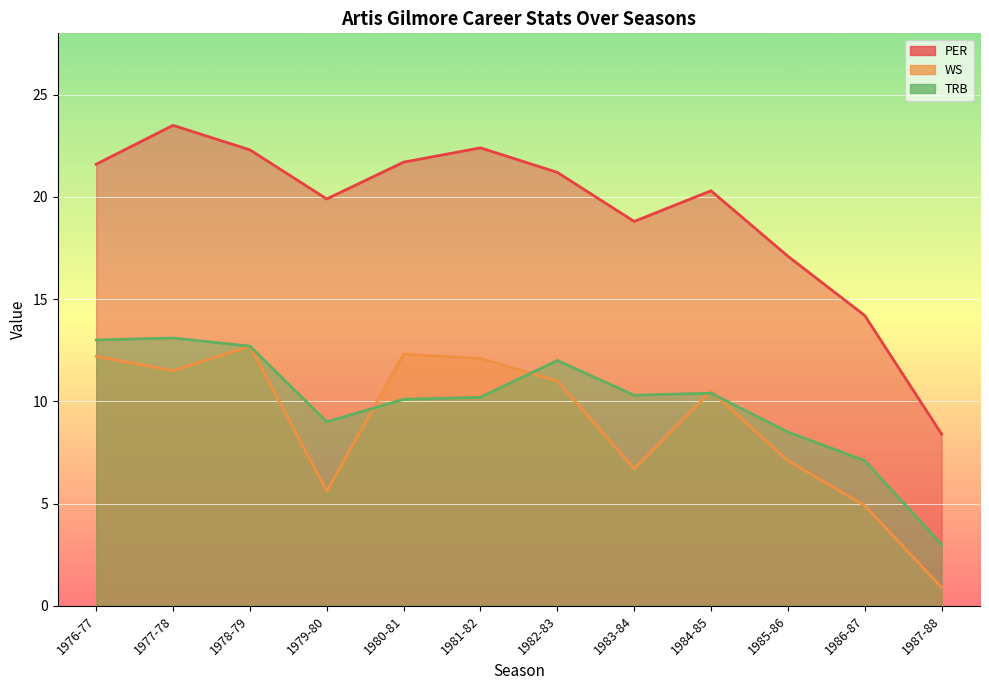

How many values in the TRB series are below 10?

4